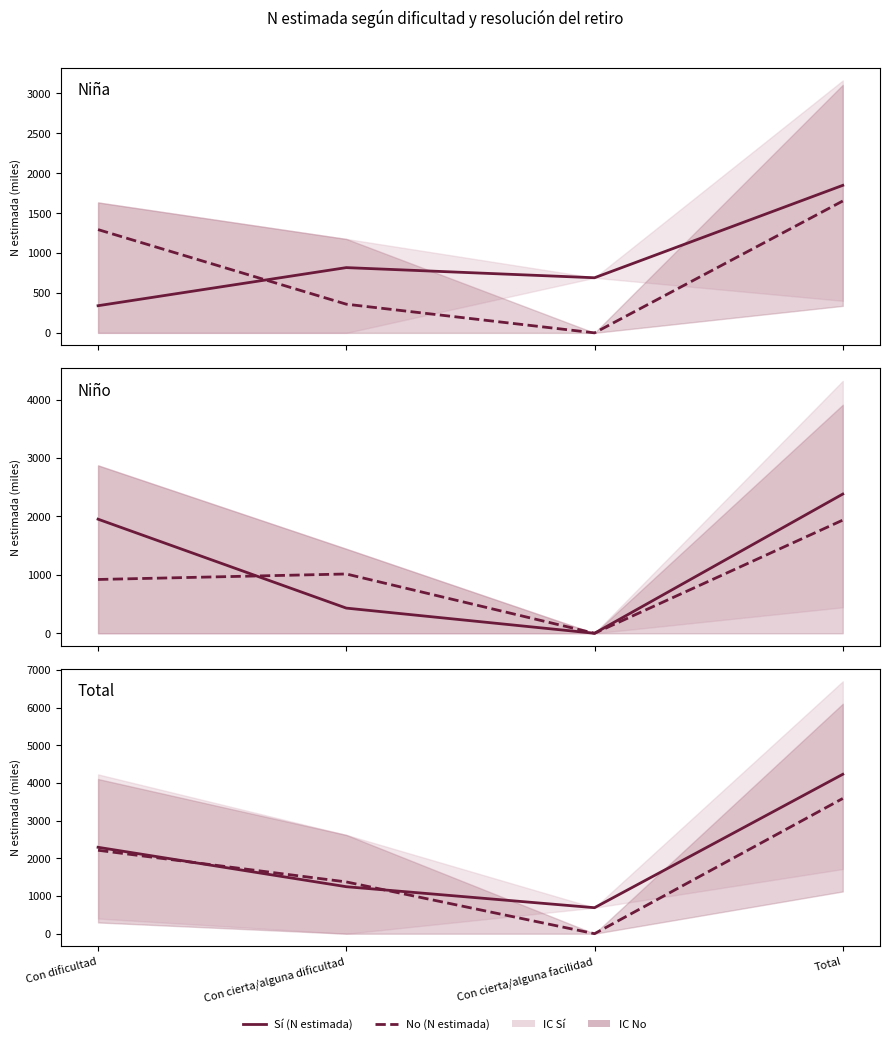

Is it true that No (N estimada) equals 5293 at Total?

False